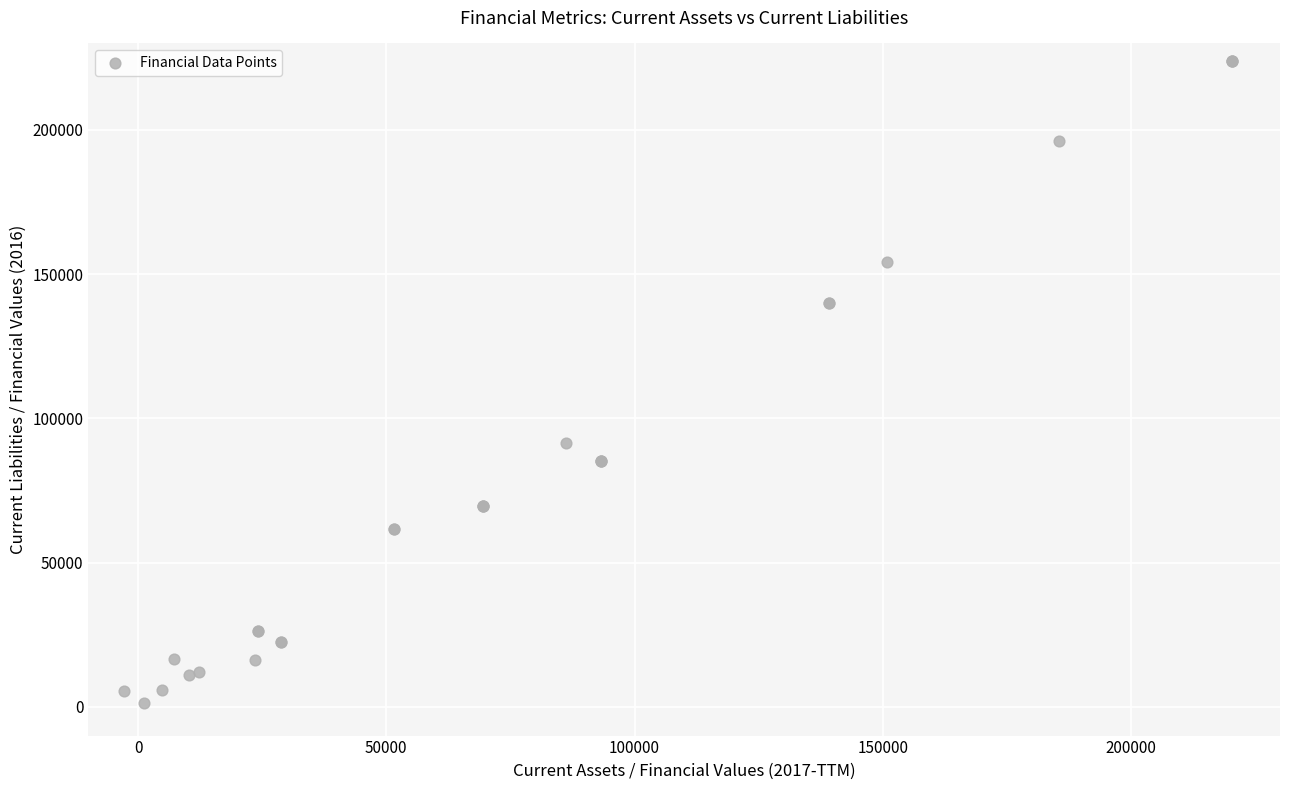

What Y value in the scatter plot is closest to 112578?

91543